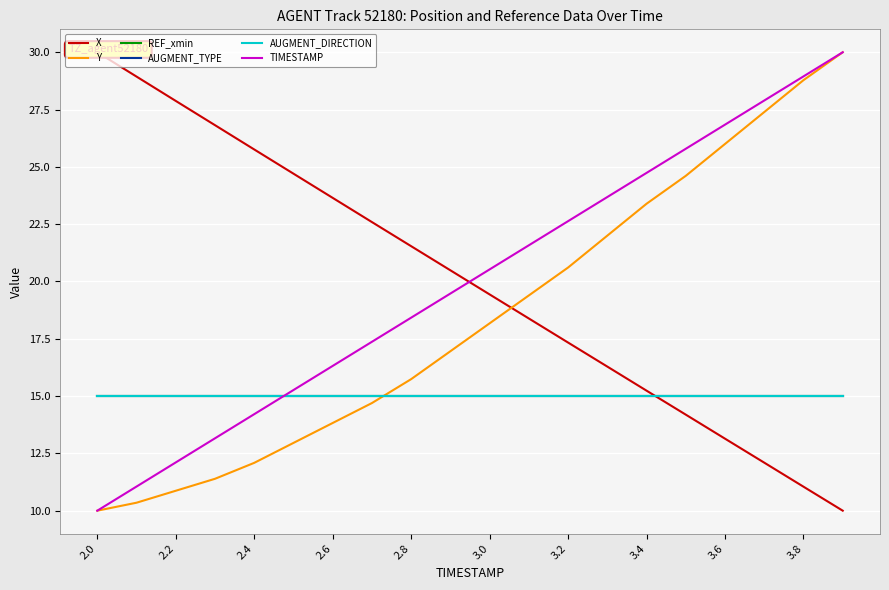

How many lines are shown in the chart?

6